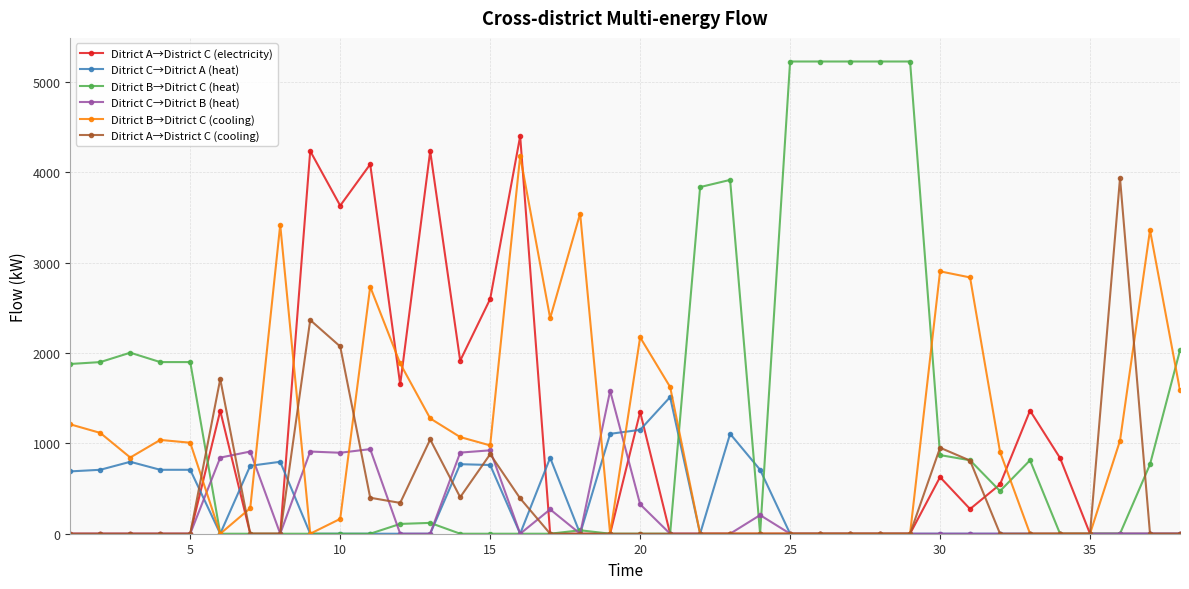

What is the difference between the maximum and minimum values in the Ditrict B→Ditrict C (cooling) series?

4181.9